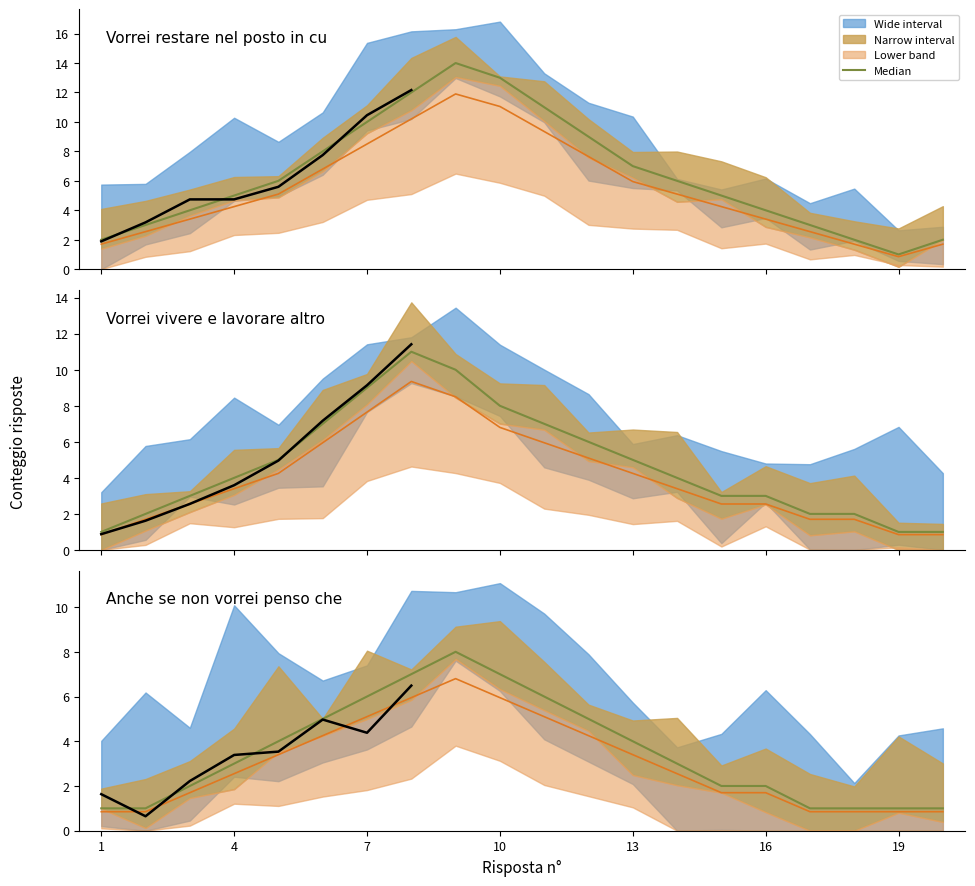

What is the sum of all Vorrei vivere e lavorare altrove values?

94.0